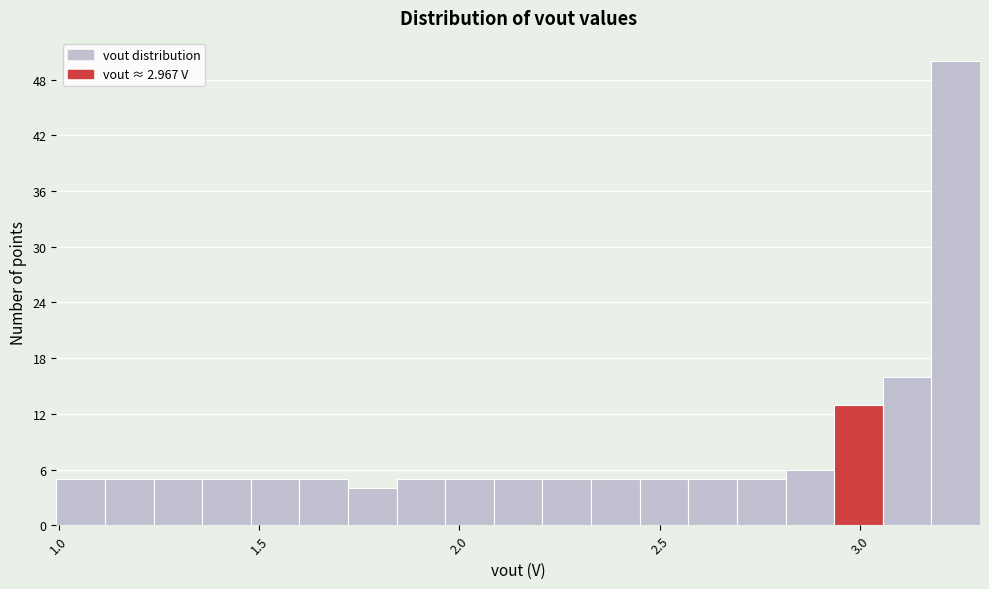

Around what value on the x-axis is the tallest bar? Give the approximate position of its centre, as read against the axis.

3.25